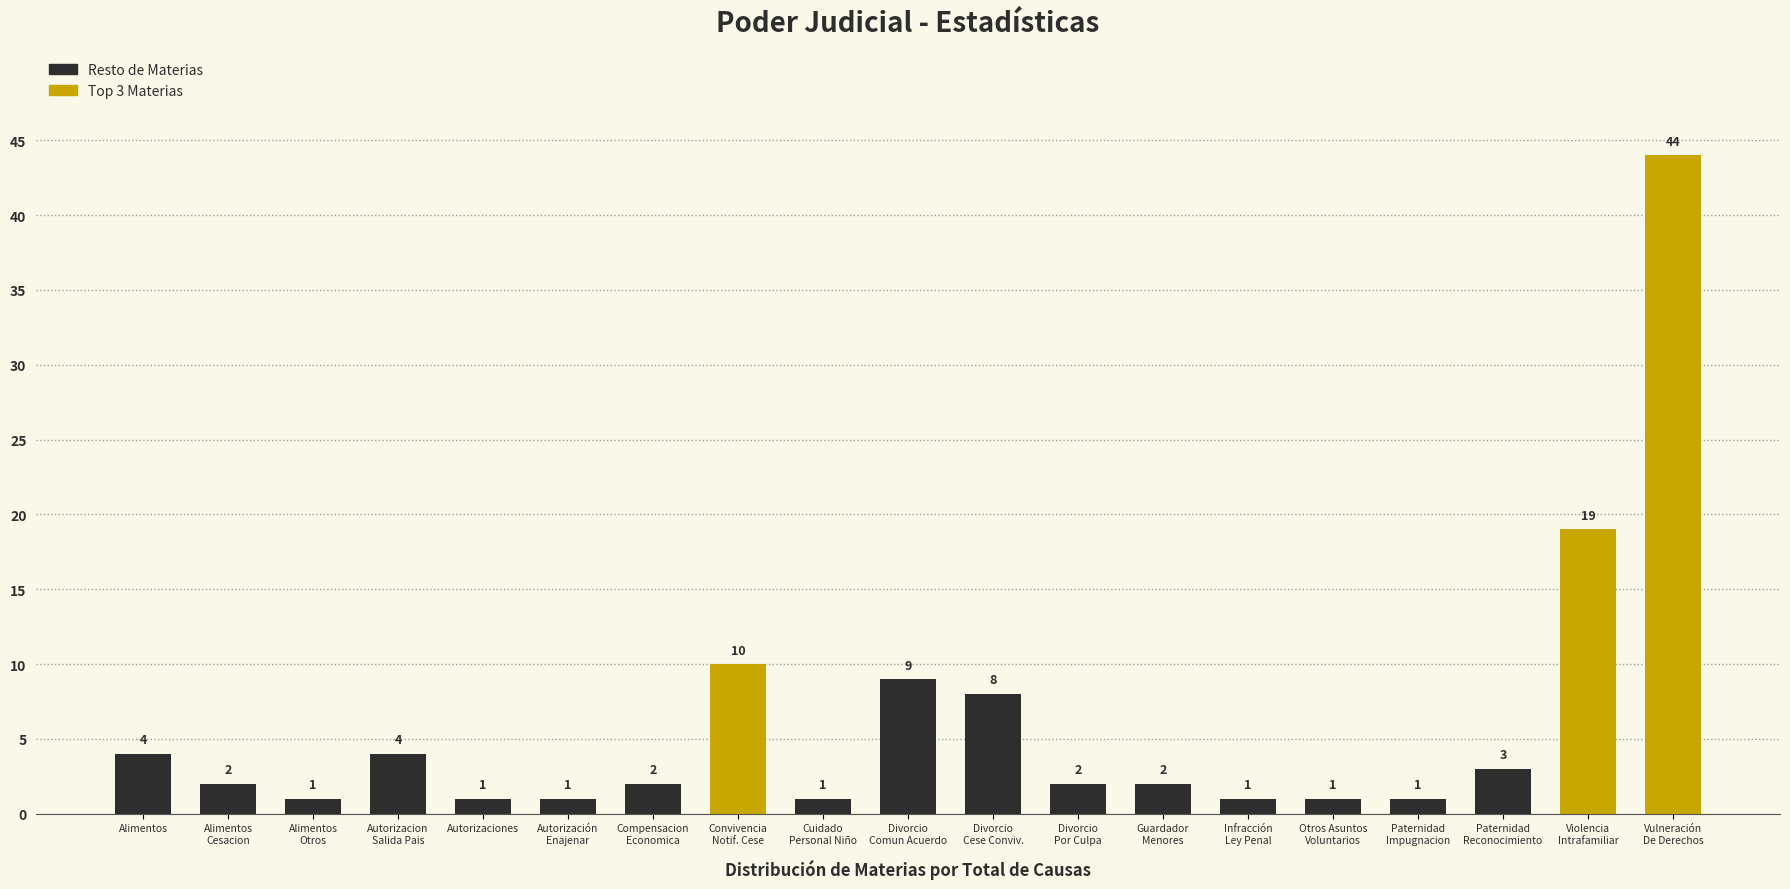

What is the greatest value displayed?

44